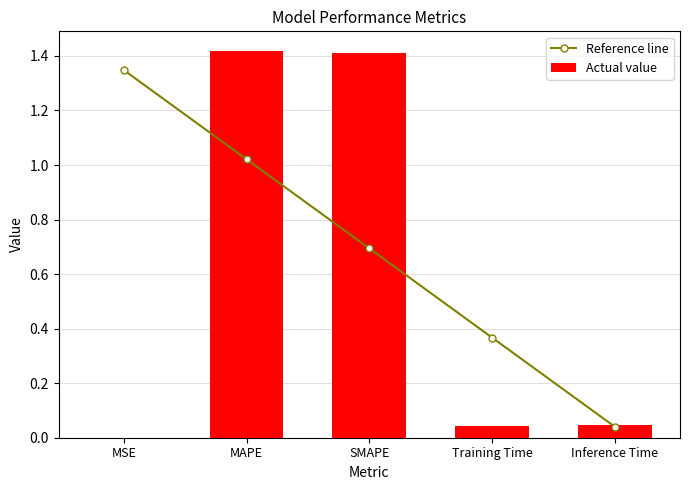

The value of Actual value at SMAPE is 2.1. True or false?

False